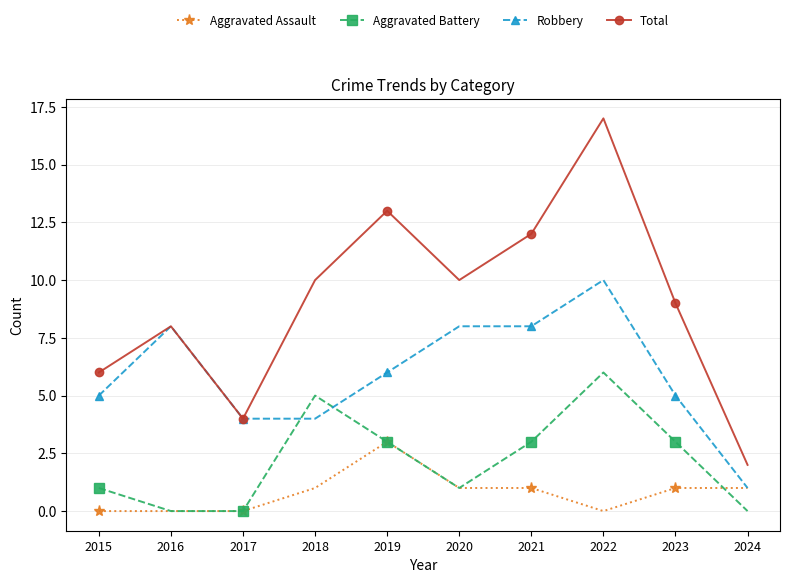

What is the approximate value of Aggravated Assault at 2018?

1